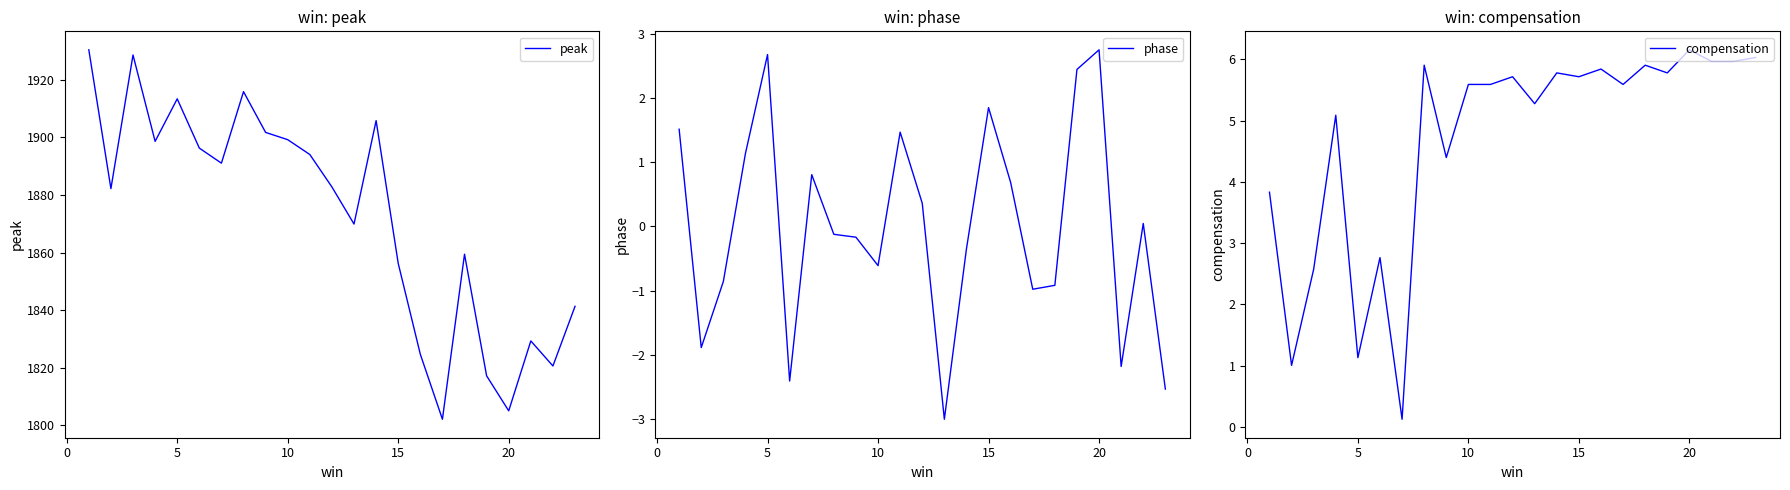

True or false: compensation has more than 0 interior local peaks.

True